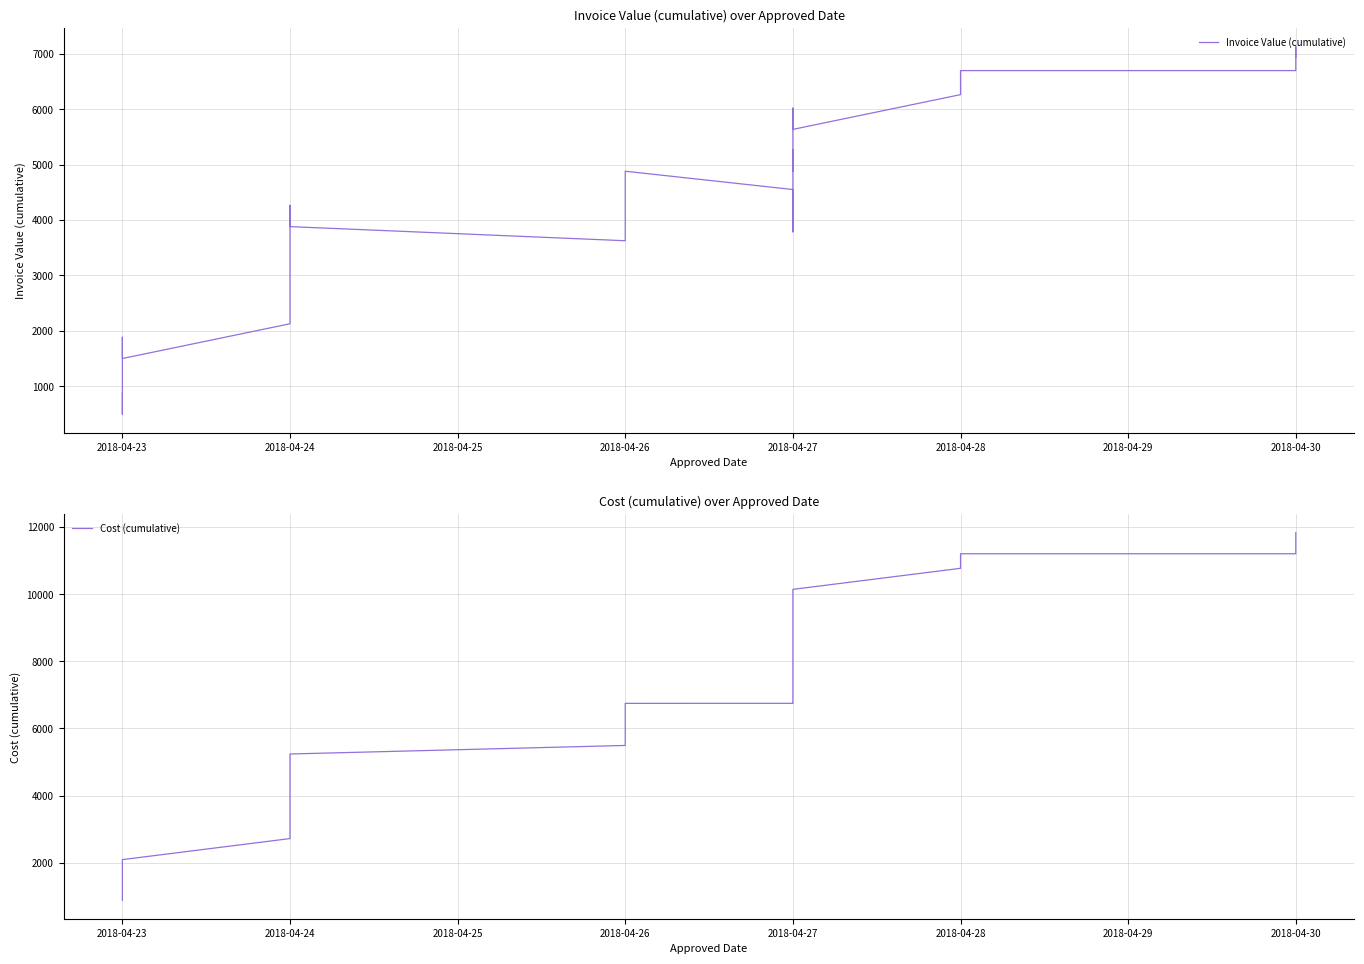

How many categories are shown in the chart?

40